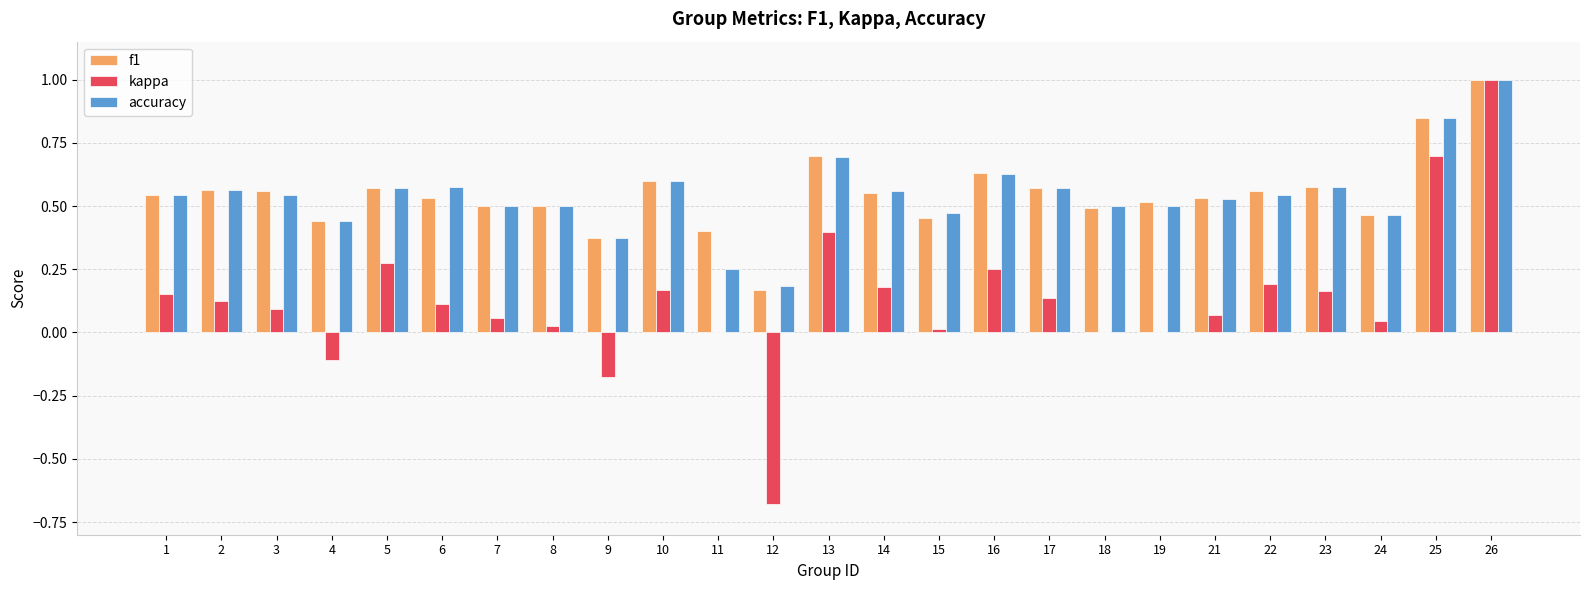

What is the total value across all series at 13?

1.8